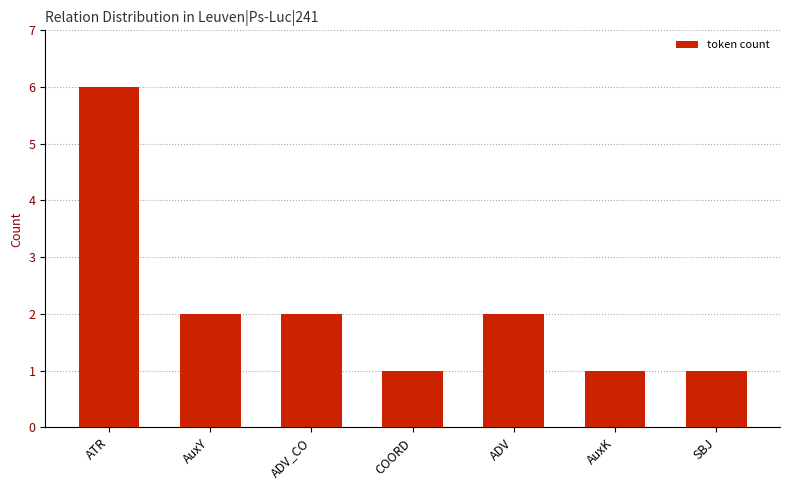

What is the difference between the maximum and second lowest values?

5